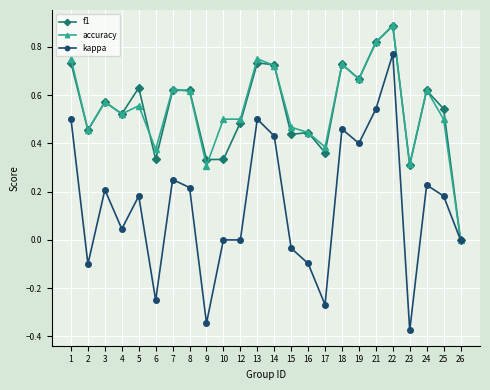

What is the difference between the accuracy values at 1 and 7?

0.1